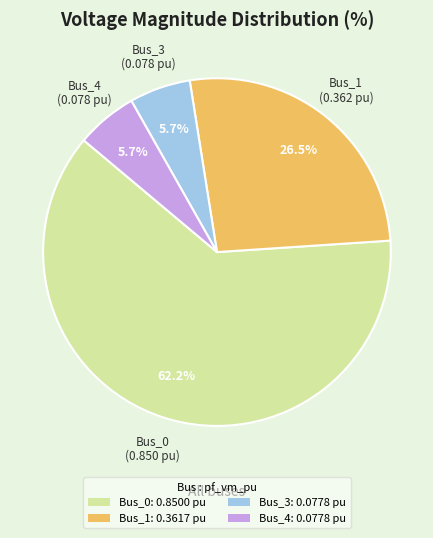

Combined, do Bus_1: 0.3617 pu and Bus_4: 0.0778 pu account for over 50%?

No